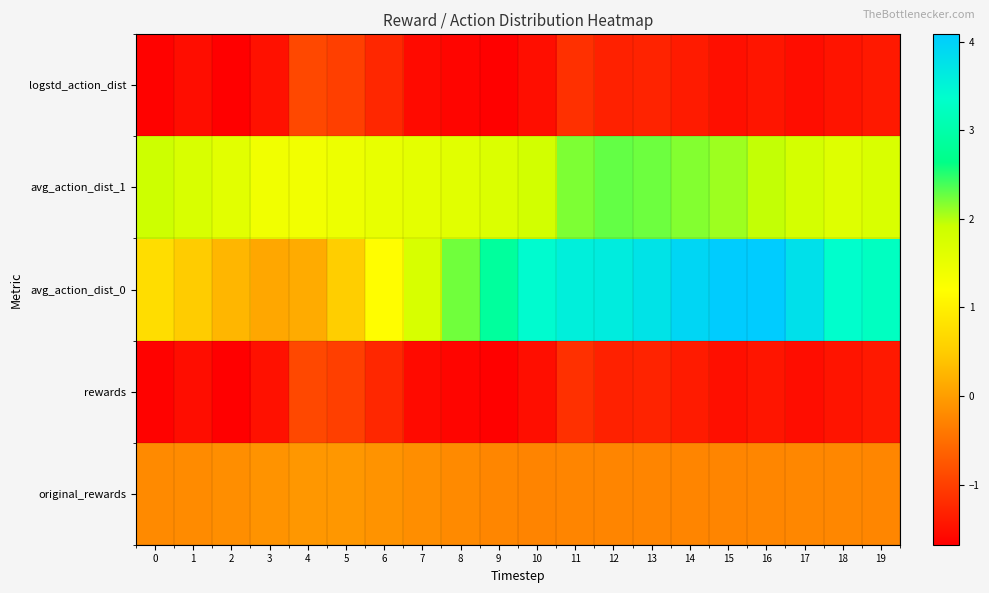

Reading left to right, what are all the values shown in this chart?

original_rewards: 0=-0.2	1=-0.2	2=-0.2	3=-0.1	4=-0.1	5=-0.1	6=-0.1	7=-0.2	8=-0.2	9=-0.3	10=-0.3	11=-0.3	12=-0.3	13=-0.3	14=-0.3	15=-0.3	16=-0.3	17=-0.2	18=-0.2	19=-0.3
rewards: 0=-1.7	1=-1.5	2=-1.7	3=-1.5	4=-0.9	5=-1.0	6=-1.3	7=-1.6	8=-1.6	9=-1.7	10=-1.5	11=-1.2	12=-1.3	13=-1.3	14=-1.4	15=-1.5	16=-1.5	17=-1.5	18=-1.5	19=-1.4
avg_action_dist_0: 0=0.7	1=0.5	2=0.2	3=0.1	4=0.1	5=0.5	6=1.2	7=1.8	8=2.2	9=2.9	10=3.4	11=3.6	12=3.6	13=3.7	14=3.9	15=4.1	16=4.1	17=3.8	18=3.4	19=3.2
avg_action_dist_1: 0=1.9	1=1.8	2=1.6	3=1.4	4=1.4	5=1.4	6=1.5	7=1.6	8=1.6	9=1.7	10=1.8	11=2.2	12=2.3	13=2.3	14=2.2	15=2.1	16=2.0	17=1.8	18=1.7	19=1.7
logstd_action_dist: 0=-1.7	1=-1.5	2=-1.7	3=-1.5	4=-0.9	5=-1.0	6=-1.3	7=-1.6	8=-1.6	9=-1.7	10=-1.5	11=-1.2	12=-1.3	13=-1.3	14=-1.4	15=-1.5	16=-1.5	17=-1.5	18=-1.5	19=-1.4